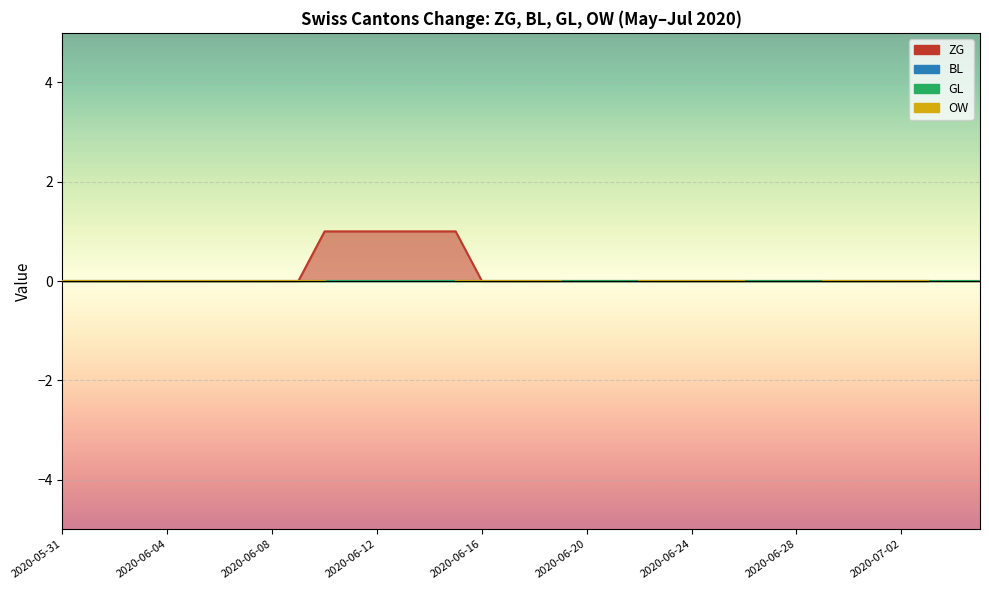

Reading left to right, what are all the values shown in this chart?

ZG: 0	0	0	0	0	0	0	0	0	0	1	1	1	1	1	1	0	0	0	0	0	0	0	0	0	0	0	0	0	0	0	0	0	0	0	0
BL: 0	0	0	0	0	0	0	0	0	0	0	0	0	0	0	0	0	0	0	0	0	0	0	0	0	0	0	0	0	0	0	0	0	0	0	0
GL: 0	0	0	0	0	0	0	0	0	0	0	0	0	0	0	0	0	0	0	0	0	0	0	0	0	0	0	0	0	0	0	0	0	0	0	0
OW: 0	0	0	0	0	0	0	0	0	0	0	0	0	0	0	0	0	0	0	0	0	0	0	0	0	0	0	0	0	0	0	0	0	0	0	0